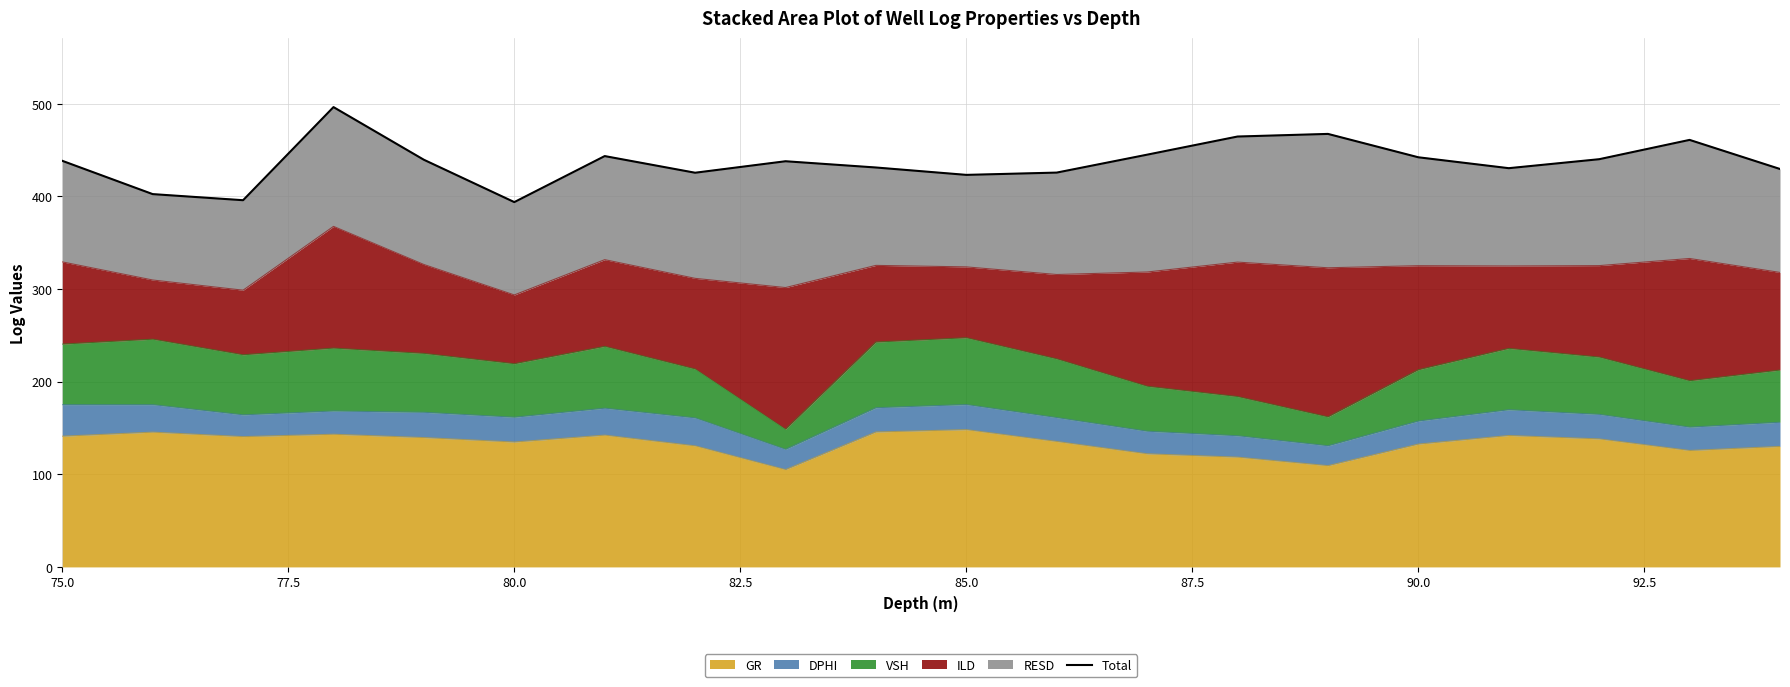

The value of GR at 75.0 is 190.2. True or false?

False